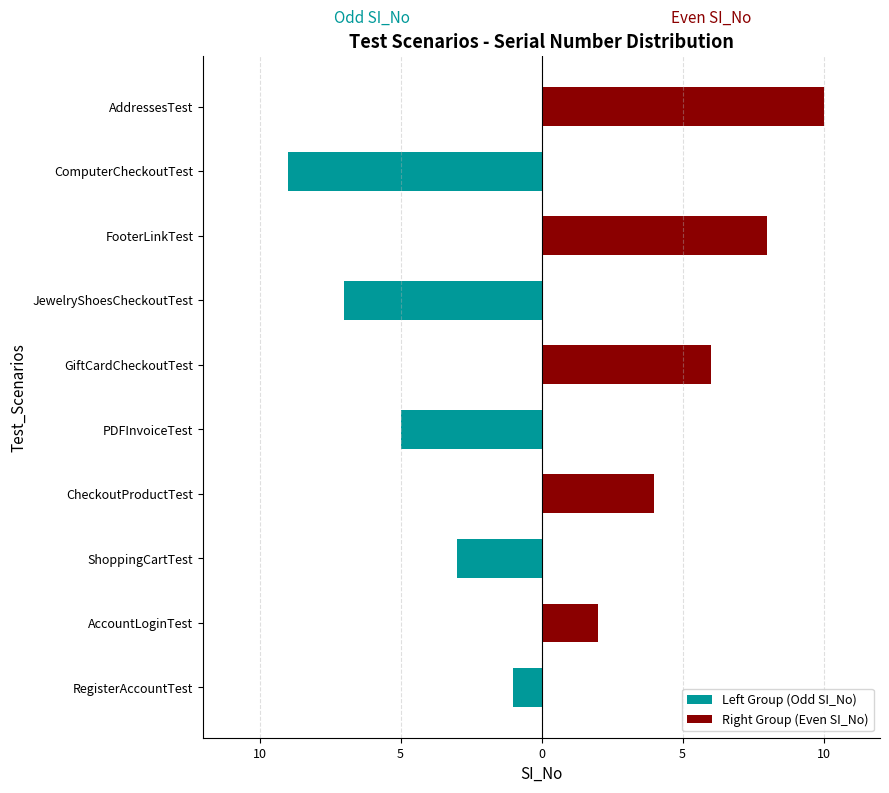

Rank the series by their maximum value, from lowest to highest.

Left Group (Odd SI_No), Right Group (Even SI_No)